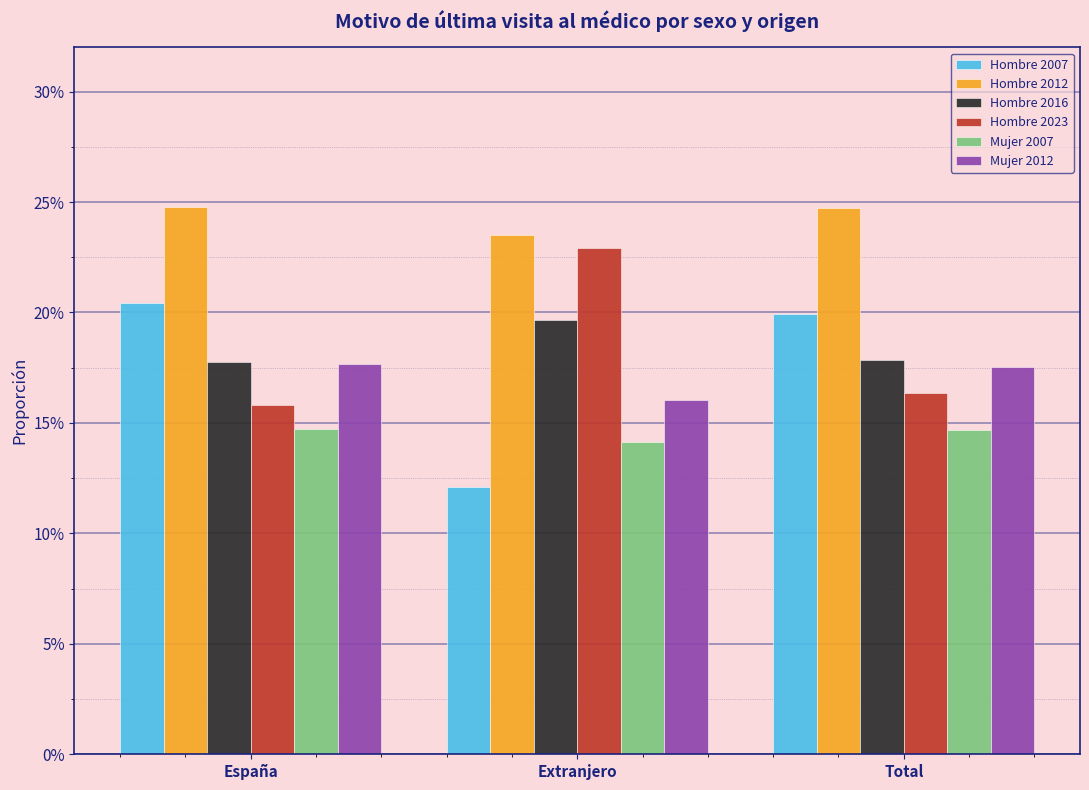

Reading left to right, what are all the values shown in this chart?

Hombre 2007: 0.2	0.1	0.2
Hombre 2012: 0.2	0.2	0.2
Hombre 2016: 0.2	0.2	0.2
Hombre 2023: 0.2	0.2	0.2
Mujer 2007: 0.1	0.1	0.1
Mujer 2012: 0.2	0.2	0.2